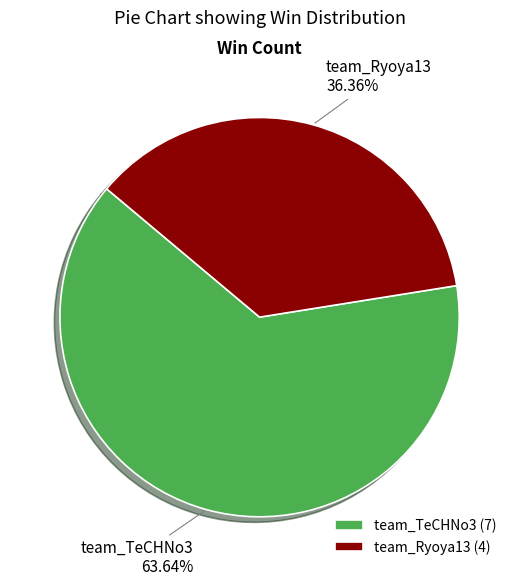

What is the smallest slice in the pie chart?

team_Ryoya13